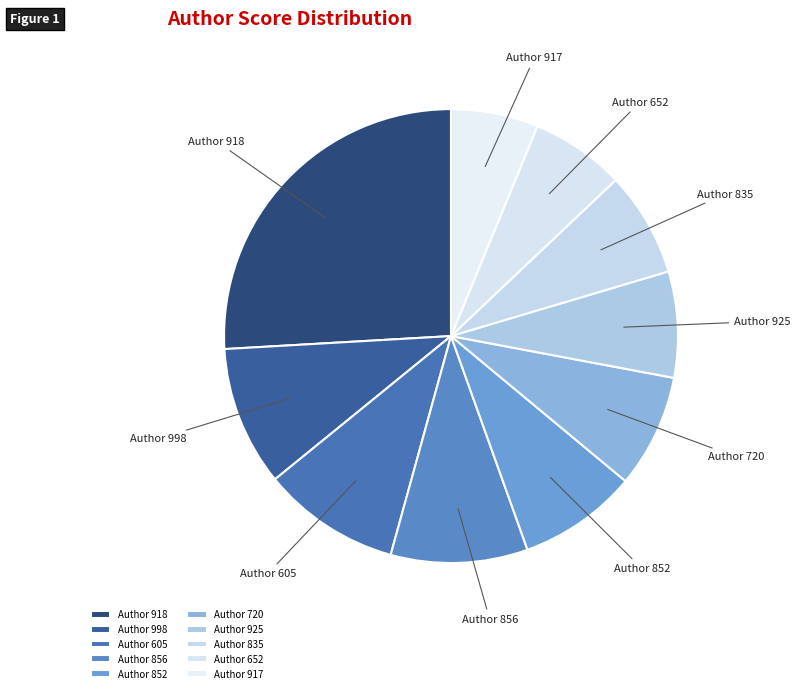

Is the sum of Author 918 and Author 856 greater than half?

No